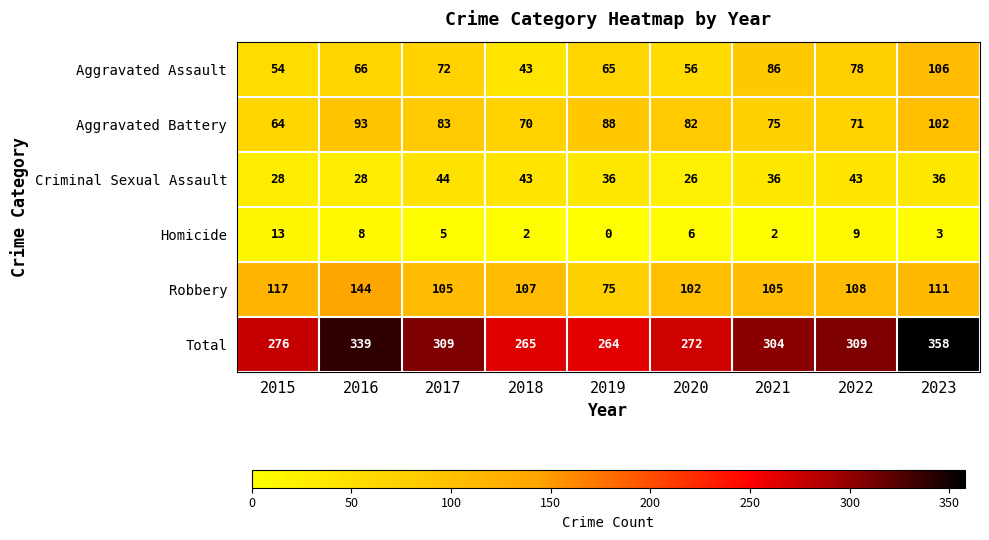

What is the total value across all series at 2021?

608